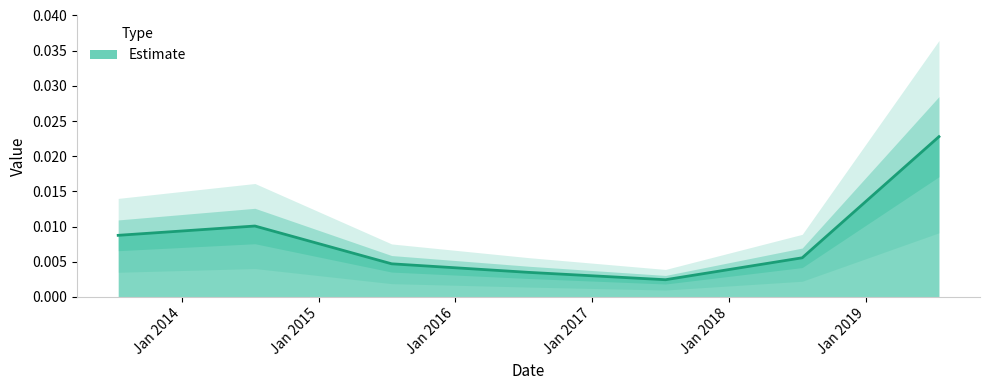

Where is the data nearest to the value 0?

2017-07-15